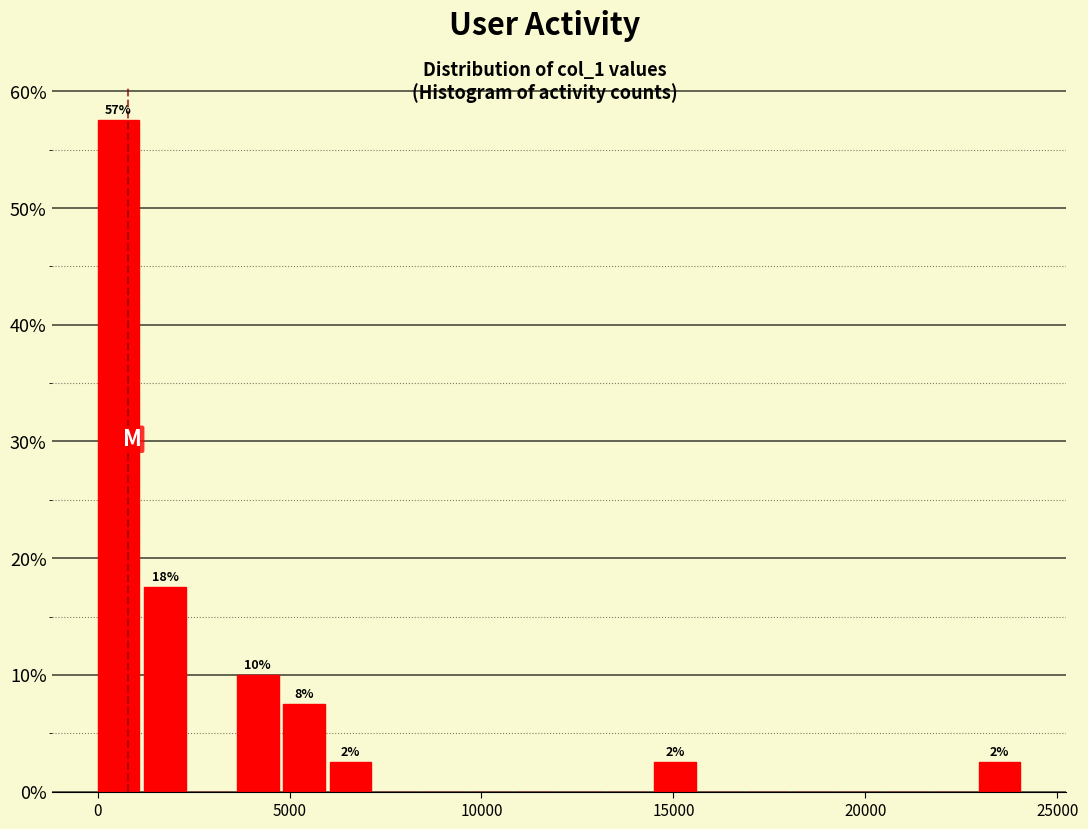

Around what value on the x-axis is the tallest bar? Give the approximate position of its centre, as read against the axis.

500